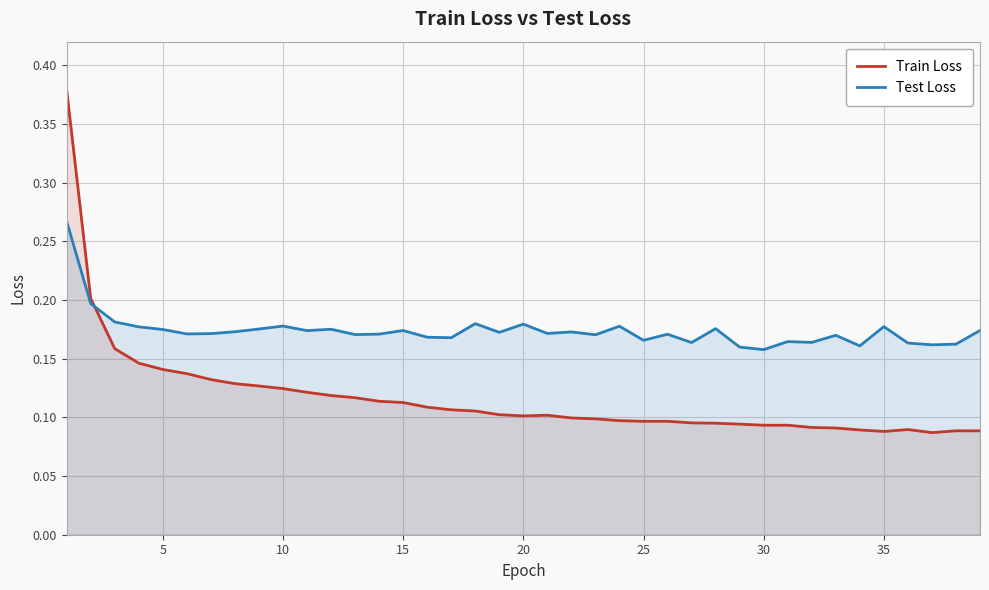

Does the chart display data point markers on the line(s)?

No